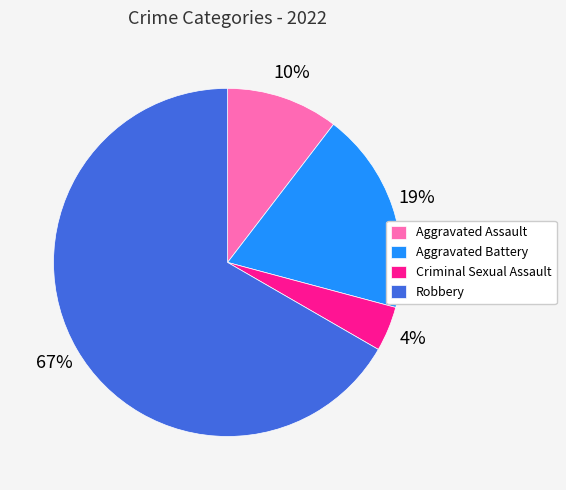

True or false: Aggravated Battery accounts for 19% of the total.

True